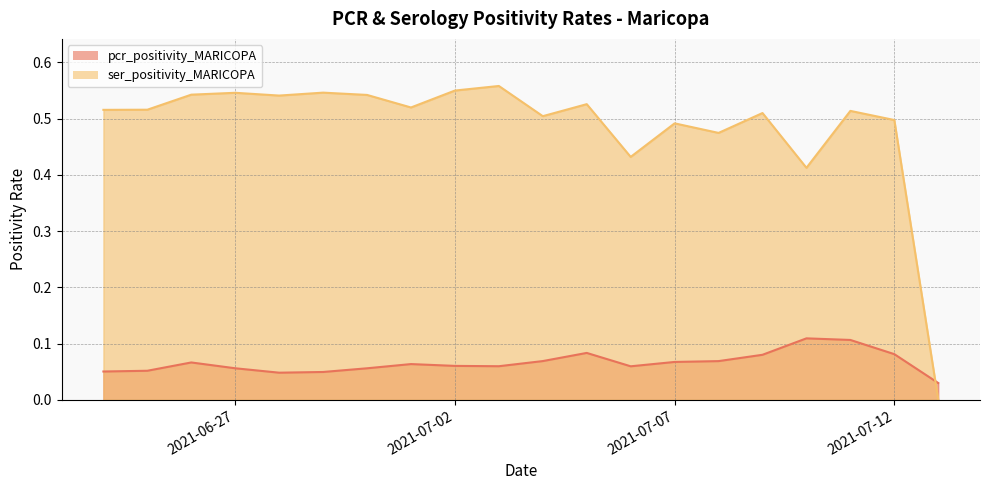

Which series has the largest range (max minus min)?

ser_positivity_MARICOPA